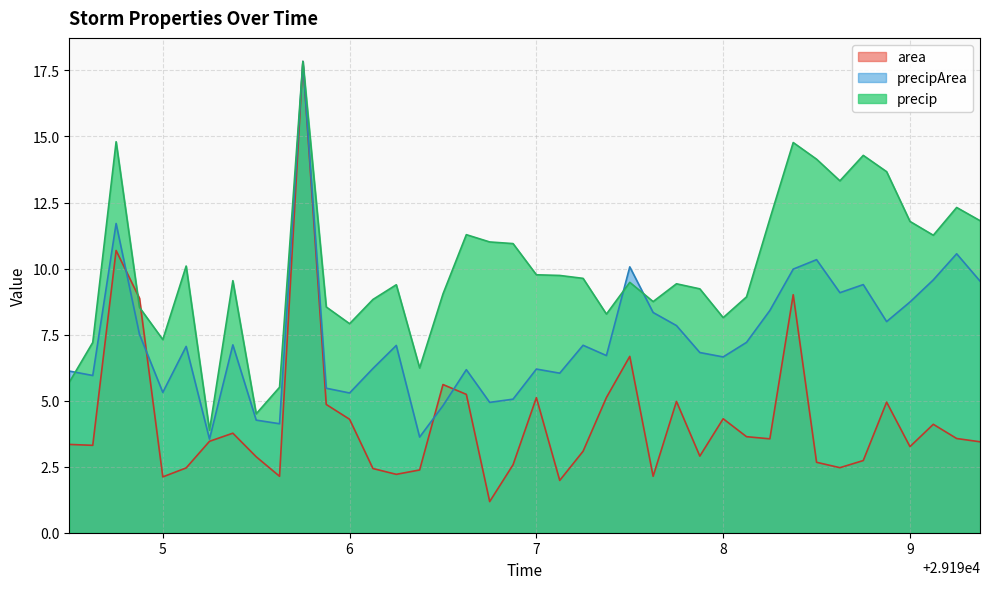

How many lines are shown in the chart?

3